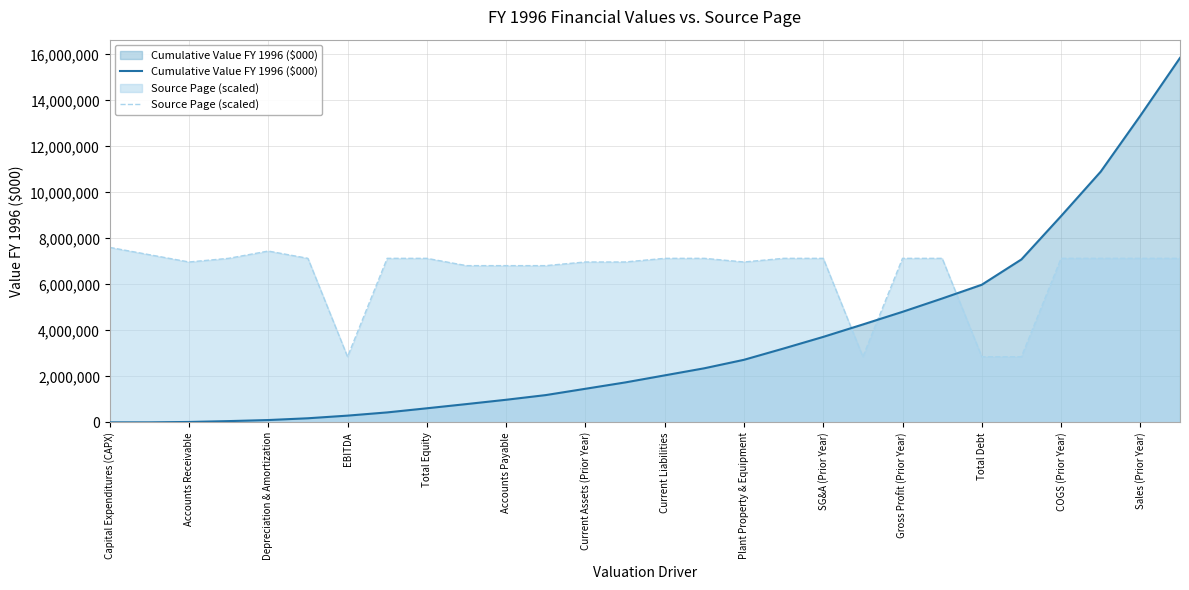

Between Capital Expenditures (CAPX) and SG&A (Prior Year), which series saw the biggest shift?

Cumulative Value FY 1996 ($000)